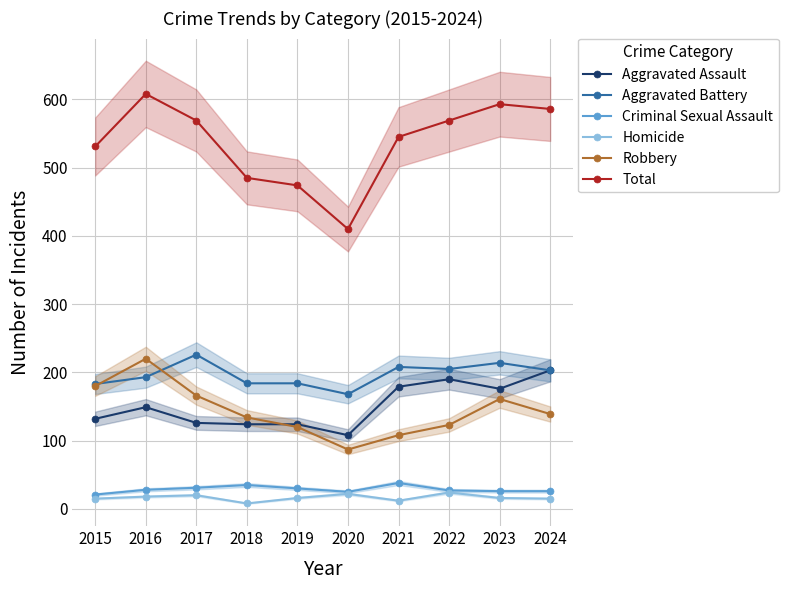

What is the average value of the Criminal Sexual Assault series?

29